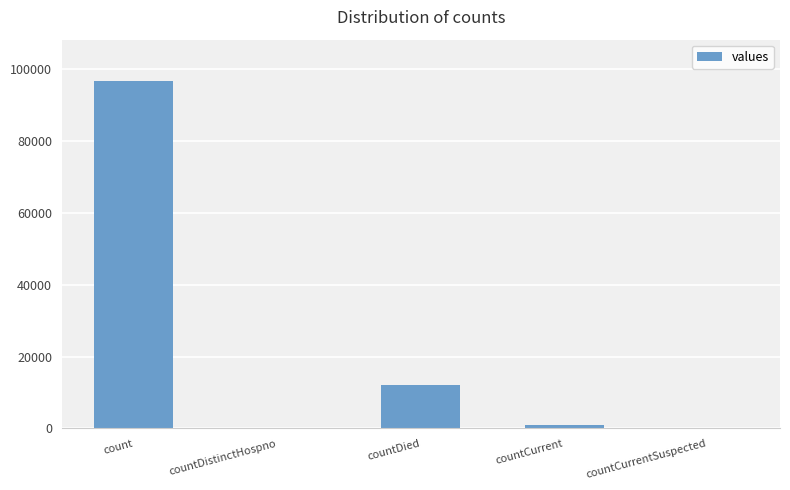

At which label is the value closest to 48298?

countDied